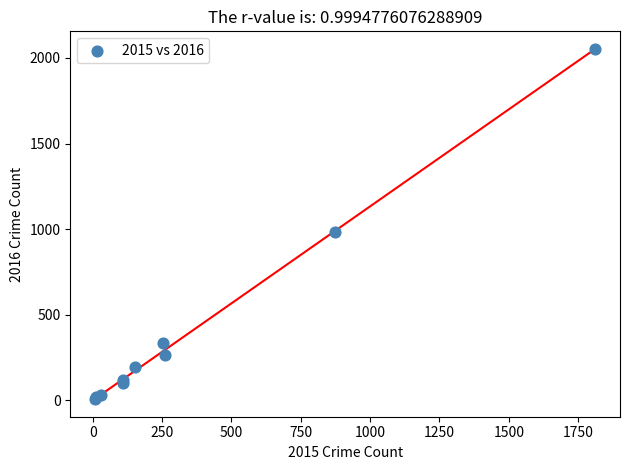

What Y value in the scatter plot is closest to 1030?

984